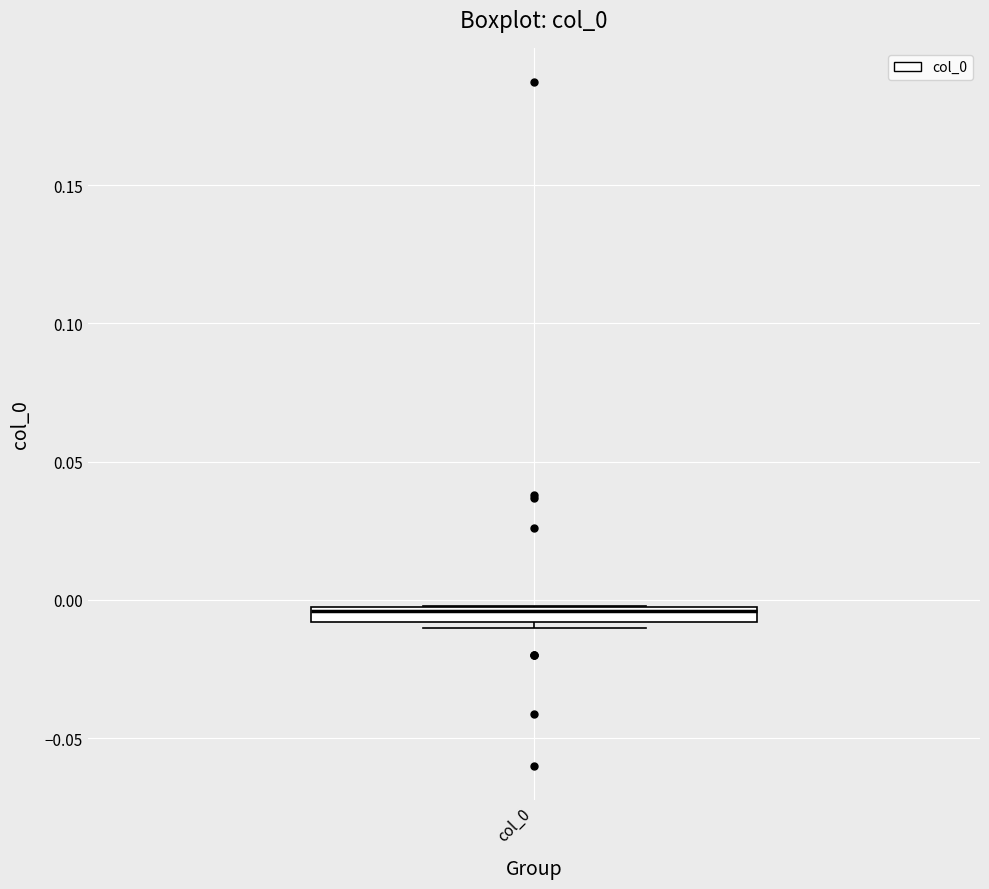

Where does the median line of the box for col_0 sit on the y-axis? The values are not printed on the chart, so give them approximately, as read against the axis.

-0.005